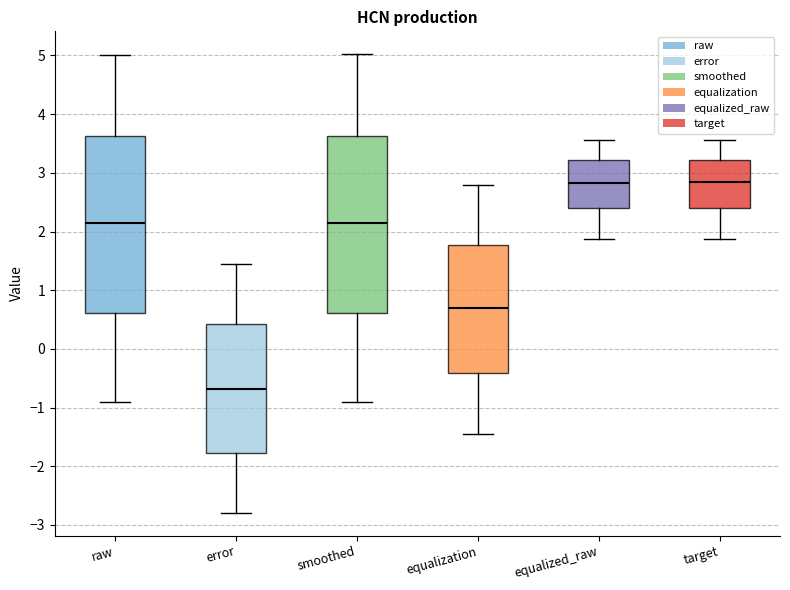

Reading left to right, transcribe this box plot: for each box, give where its median line is, the range the box spans, and where its two whiskers end, as read against the y-axis. The values are not printed on the chart, so give them approximately, as read against the axis.

raw: median 2.1, box 0.6 to 3.6, whiskers -0.9 to 5.0
error: median -0.7, box -1.8 to 0.4, whiskers -2.8 to 1.5
smoothed: median 2.1, box 0.6 to 3.6, whiskers -0.9 to 5.0
equalization: median 0.7, box -0.4 to 1.8, whiskers -1.4 to 2.8
equalized_raw: median 2.8, box 2.4 to 3.2, whiskers 1.9 to 3.6
target: median 2.8, box 2.4 to 3.2, whiskers 1.9 to 3.6